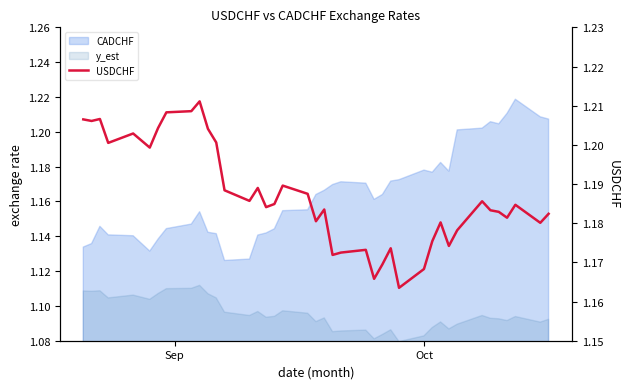

What is the average value?

1.2